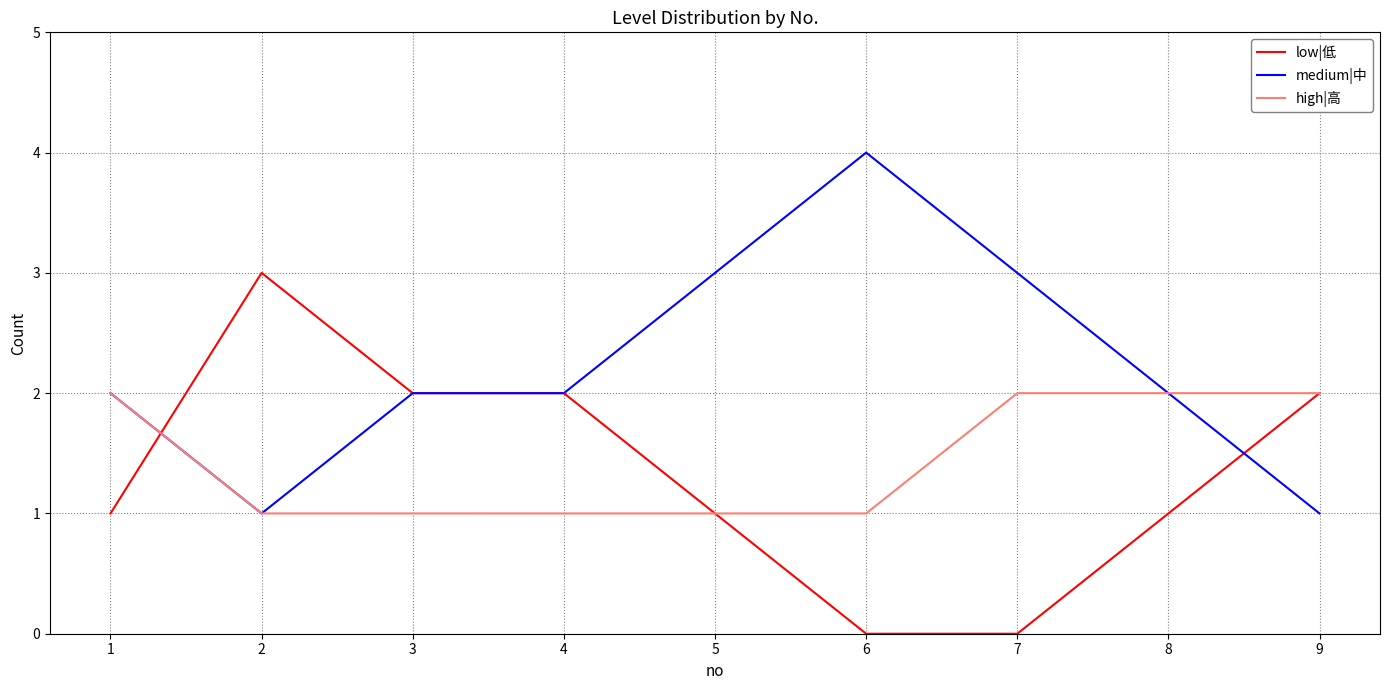

At which category does the chart reach its peak across all series?

6